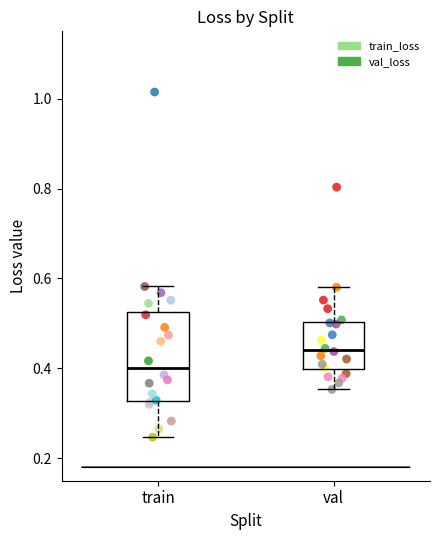

Which series contains the lowest Y value?

train_loss